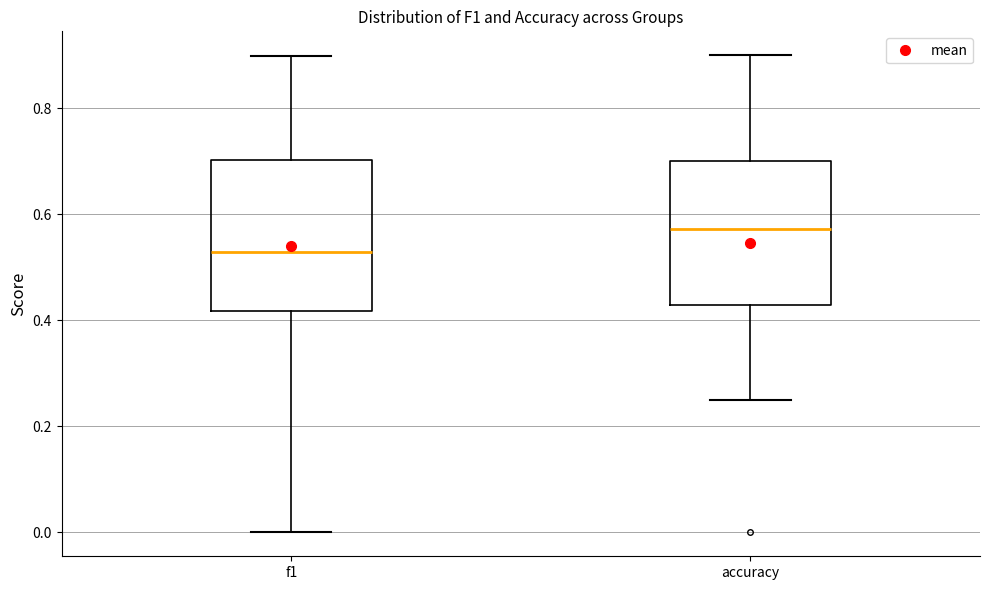

Where does the upper whisker of the box for accuracy end on the y-axis? The values are not printed on the chart, so give them approximately, as read against the axis.

0.90